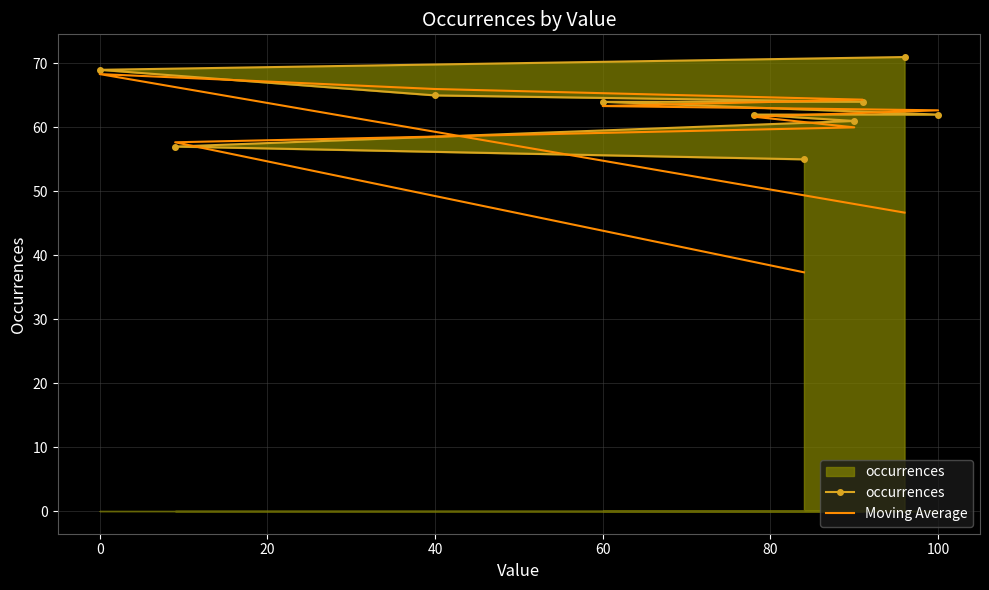

Which series has the largest total across all categories?

occurrences